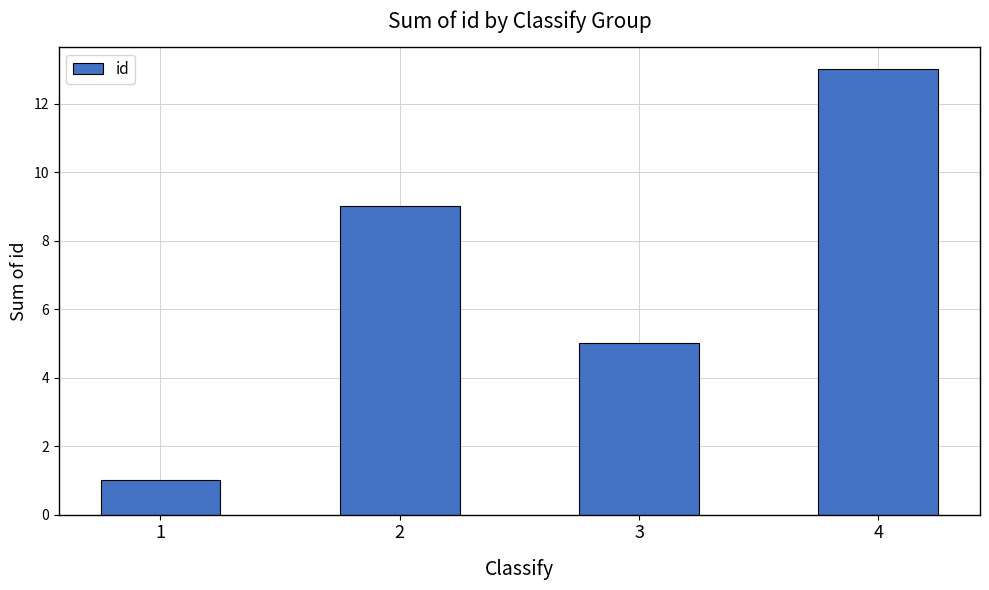

What is the change in value from 1 to 2?

+8